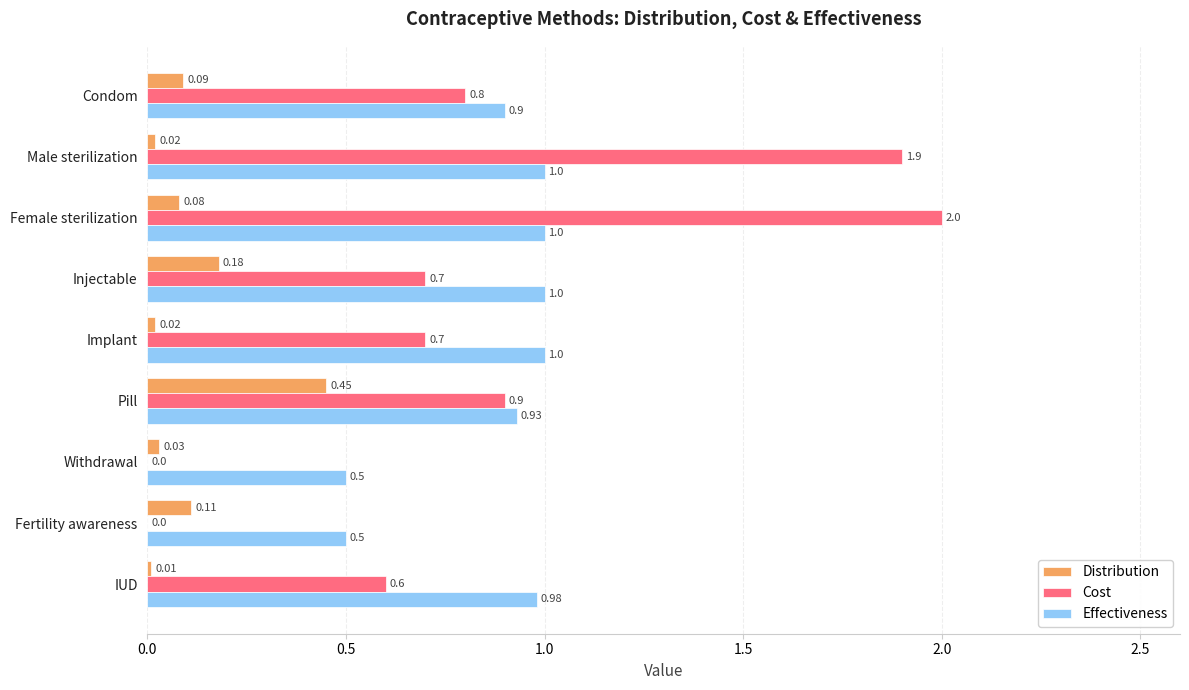

Which series changed the most between Condom and Female sterilization?

Cost